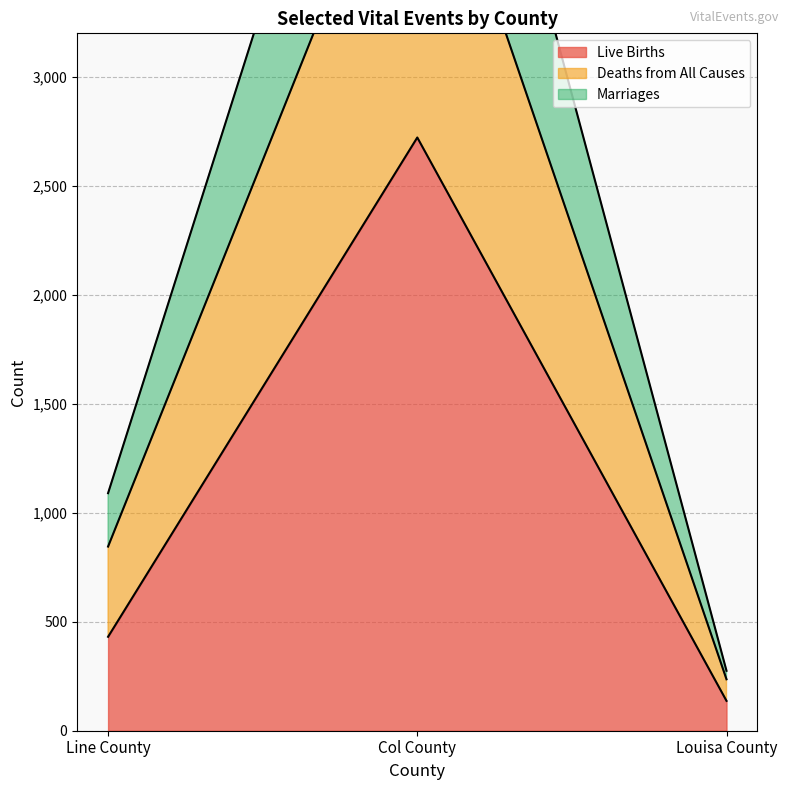

Which category has the lowest value in the Marriages series?

Louisa County